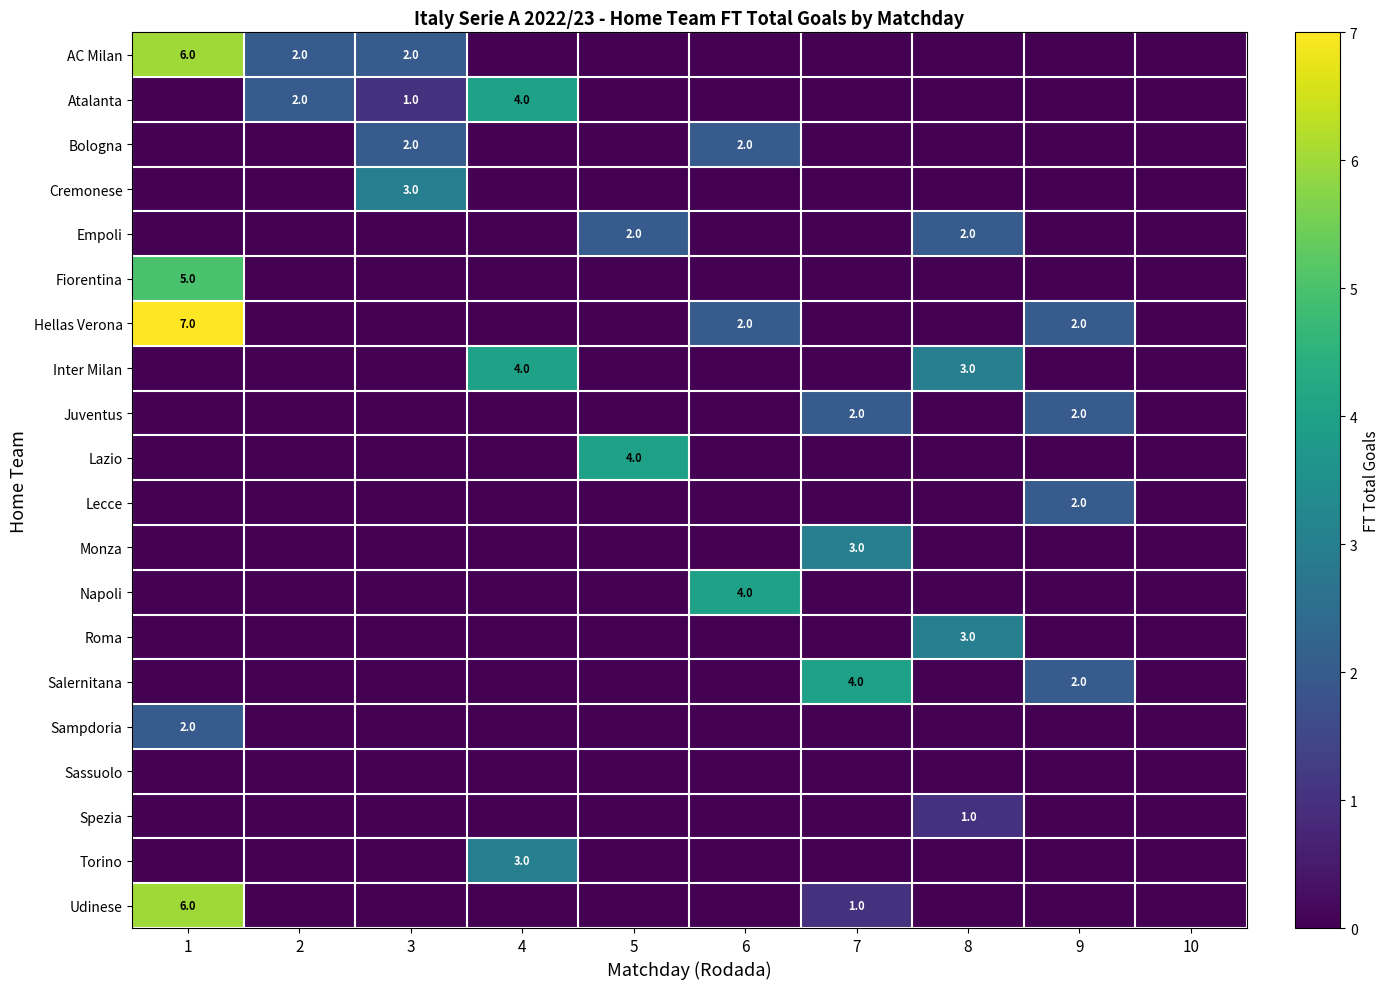

Which series has the widest spread of values?

Hellas Verona